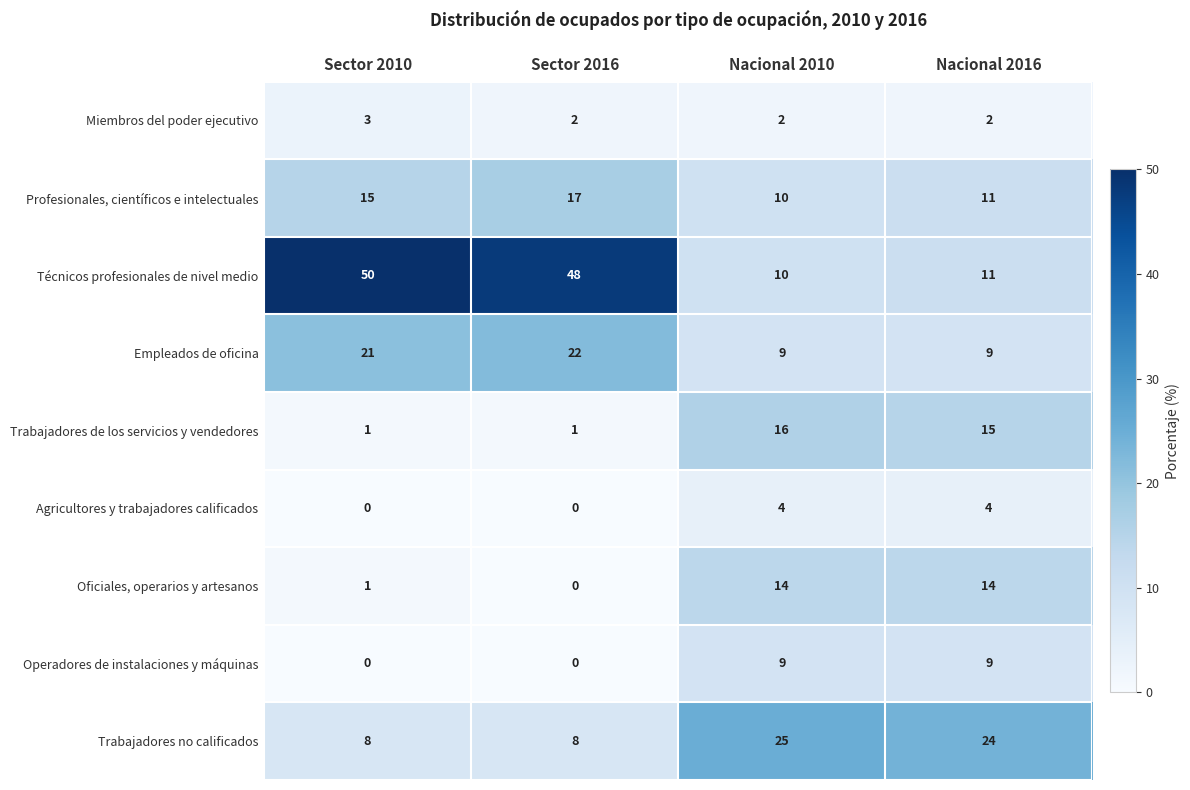

How many categories are shown in the chart?

4